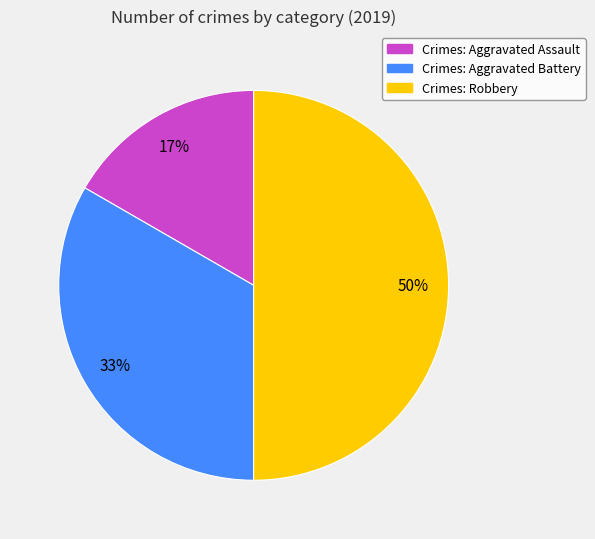

To the nearest percent, what is the average slice percentage?

33%